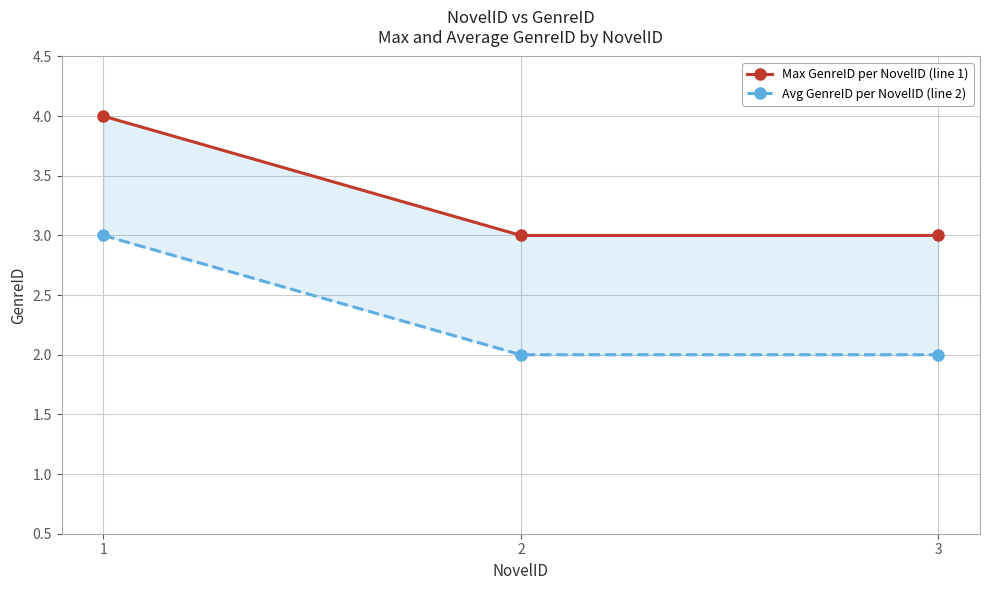

Is it true that Max GenreID per NovelID (line 1) equals 5 at 2?

False